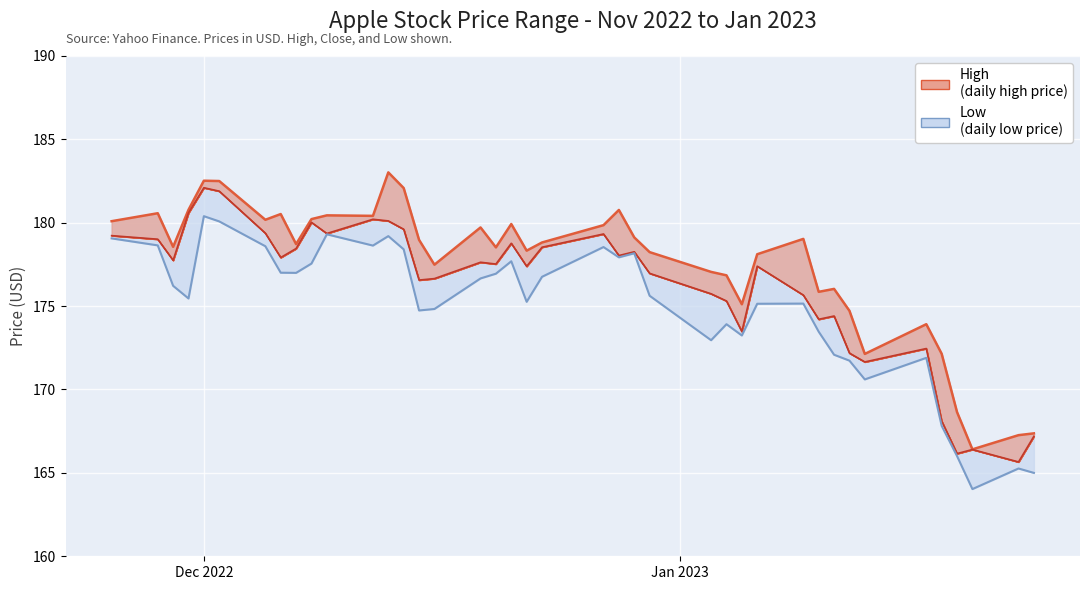

How many distinct data groups are displayed?

3